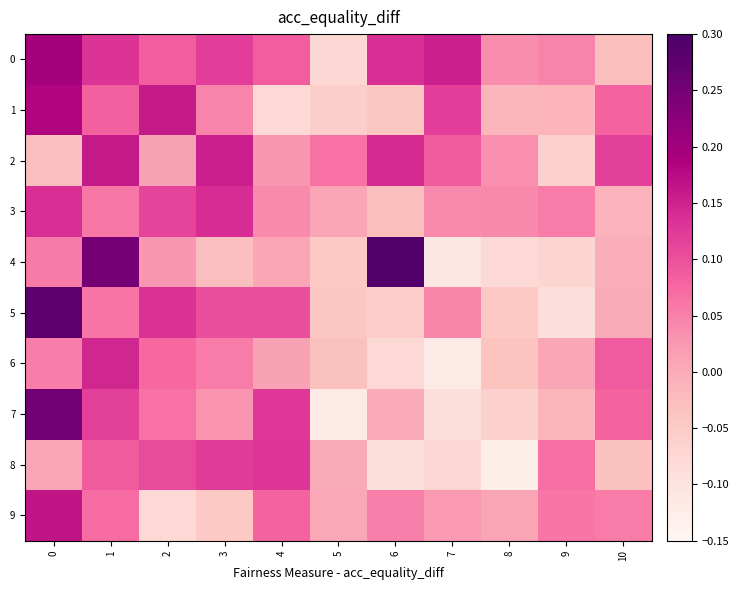

Between 7 and 4, which is larger?

7